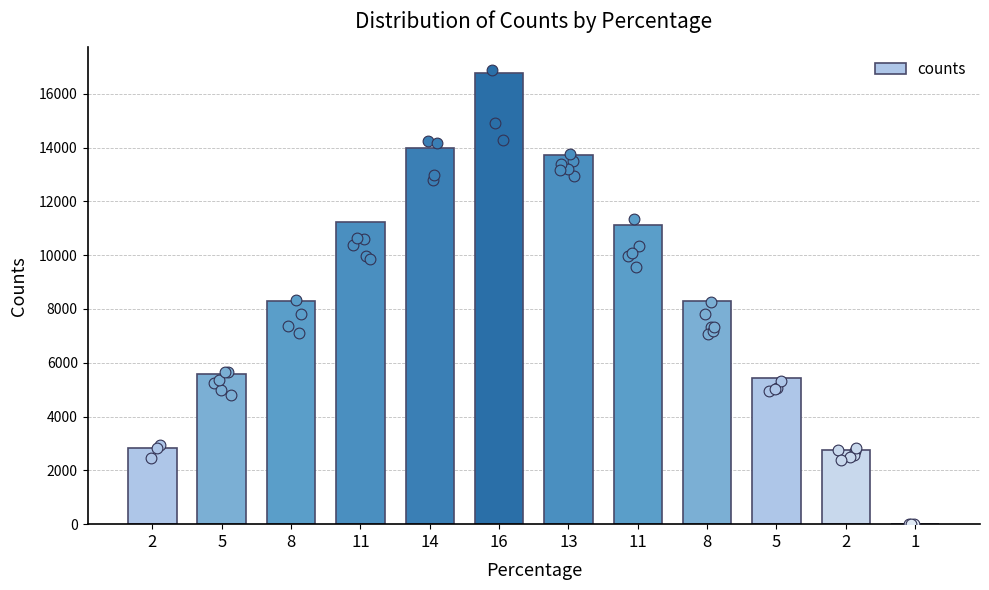

Which has a higher value, 11 or 2?

11